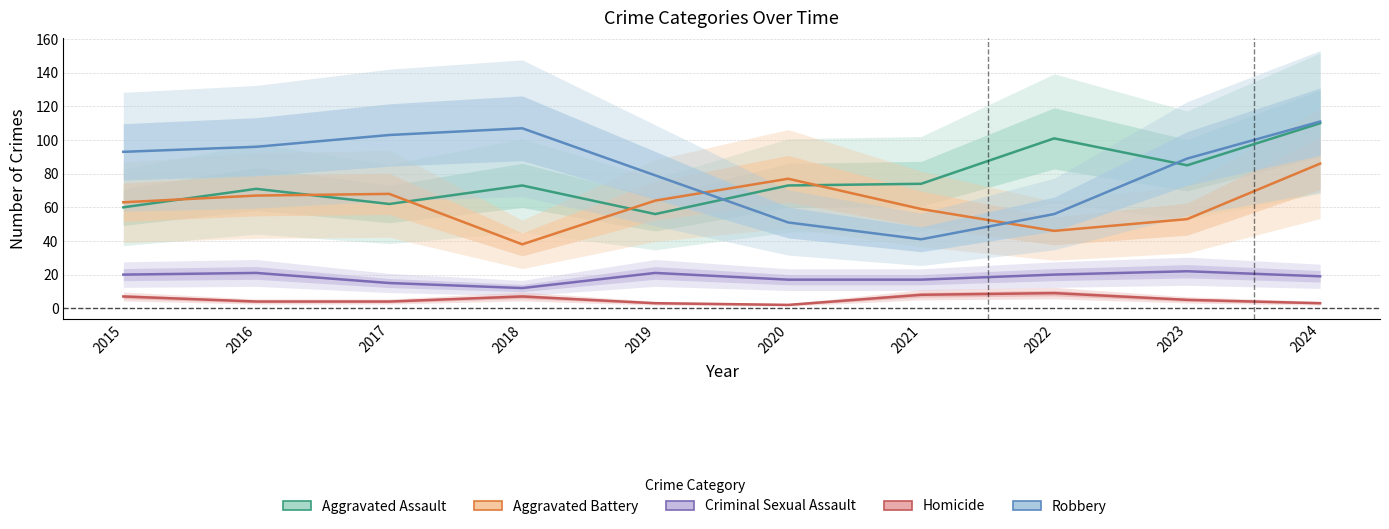

What value does the Aggravated Assault series have at 2019?

56